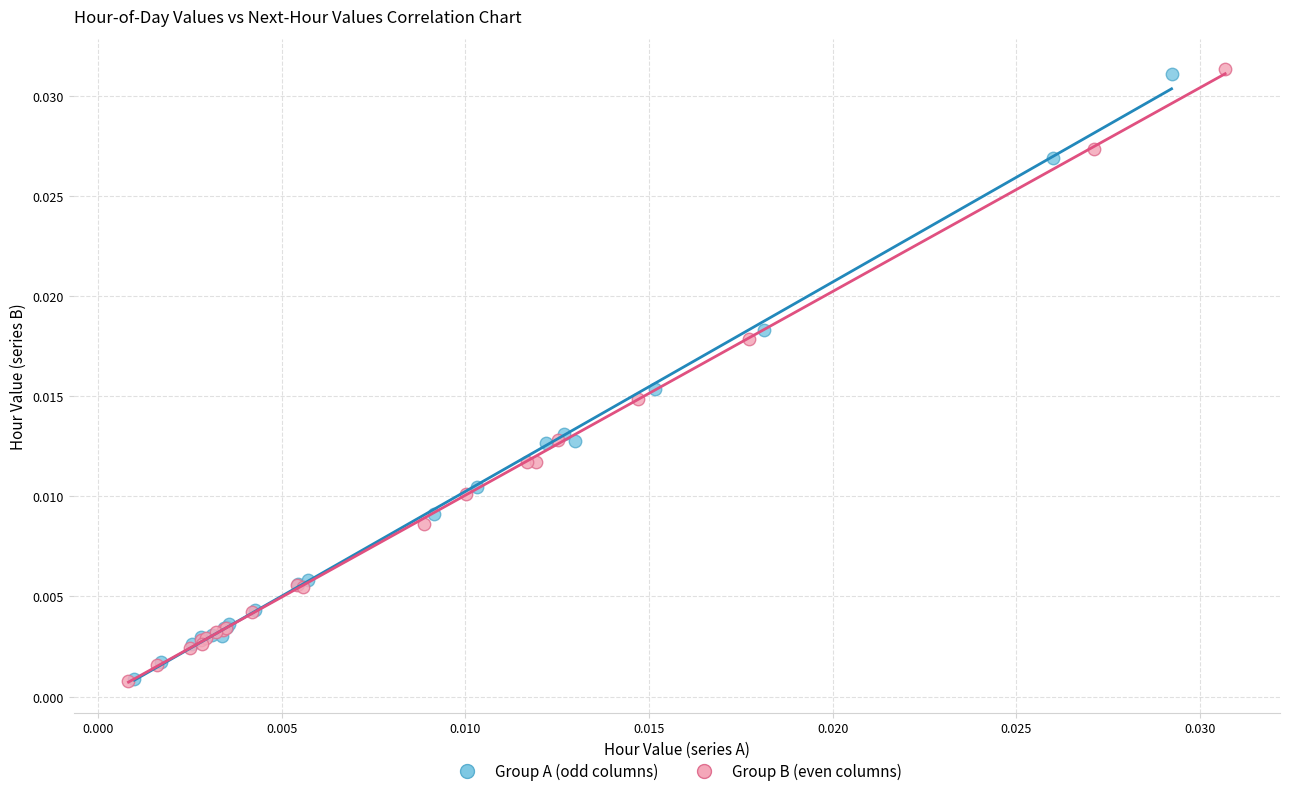

What are all the series names shown in the legend?

Group A (odd columns), Group B (even columns)